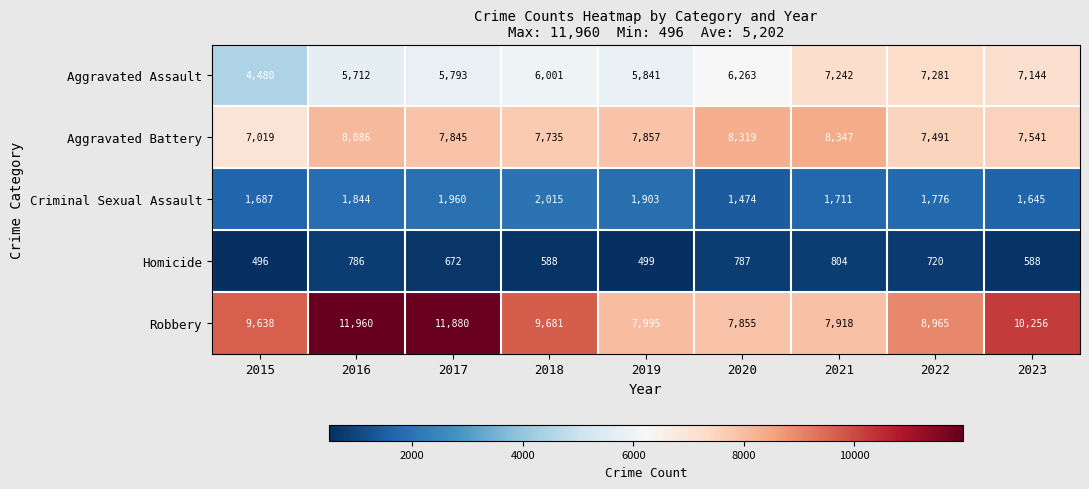

True or false: Criminal Sexual Assault has a value of 1474 at 2020.

True